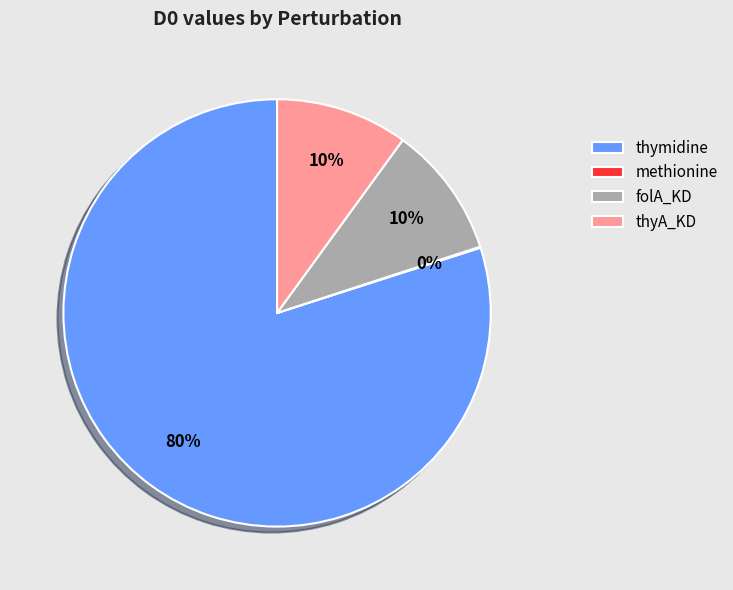

Which slice is the largest?

thymidine